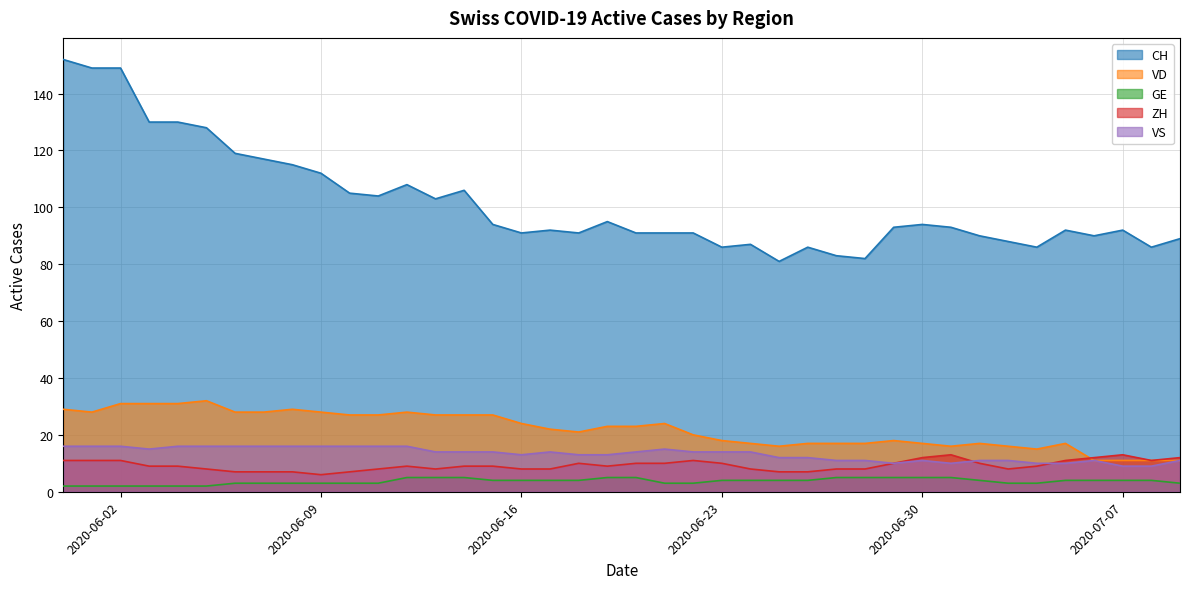

In CH, how many points are lower than both neighbors (excluding endpoints)?

10